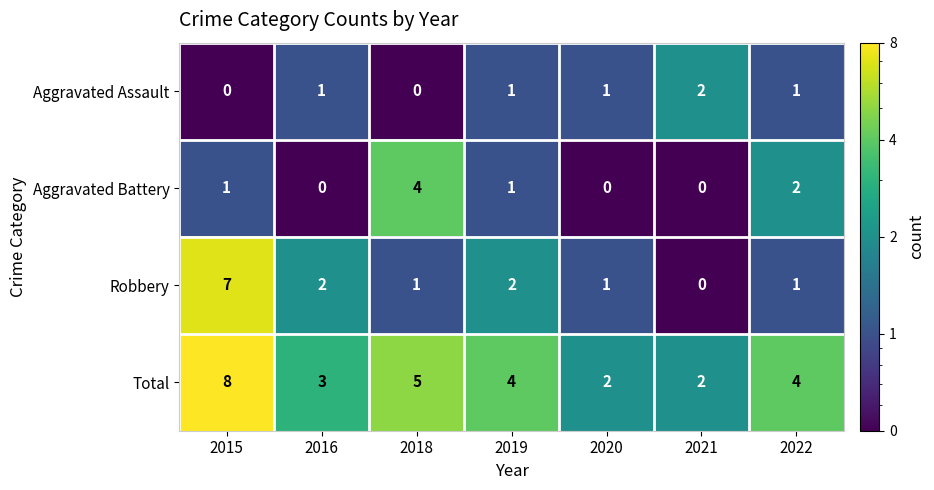

At which category is the sum across all series the highest?

2015